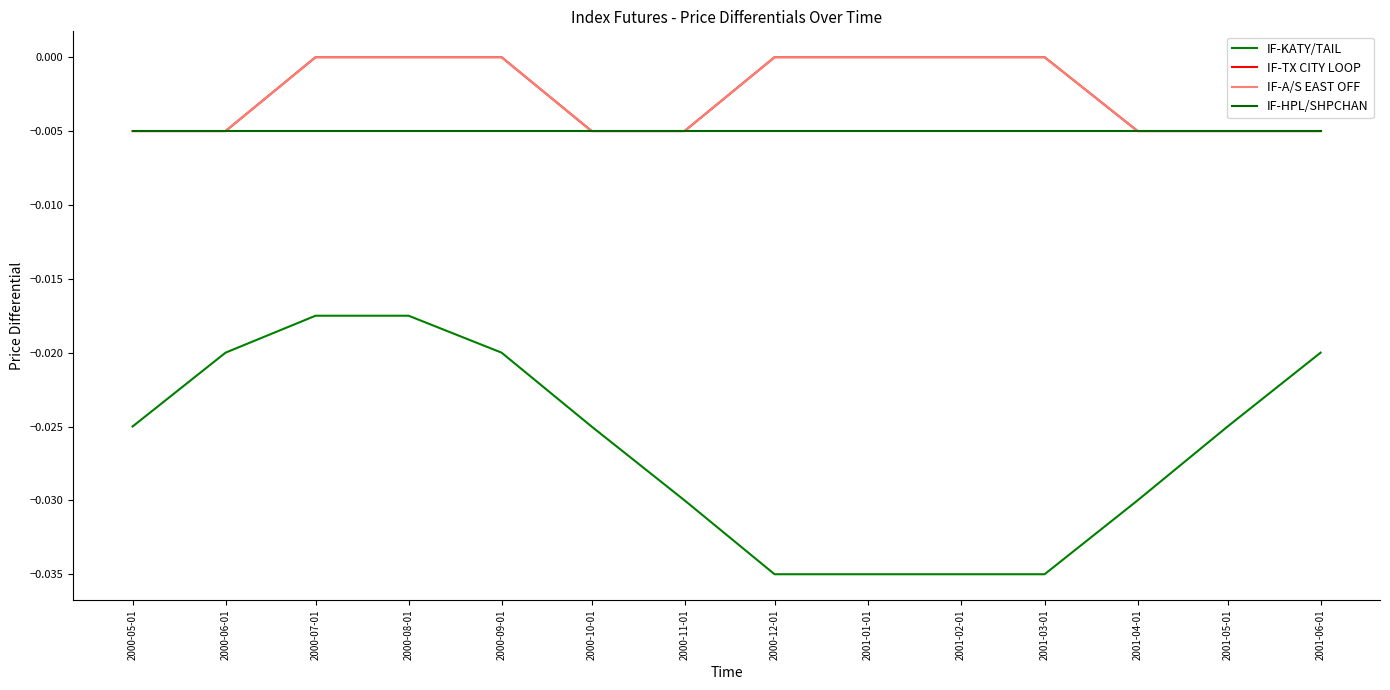

What is the label of the 8th point from the right?

2000-11-01